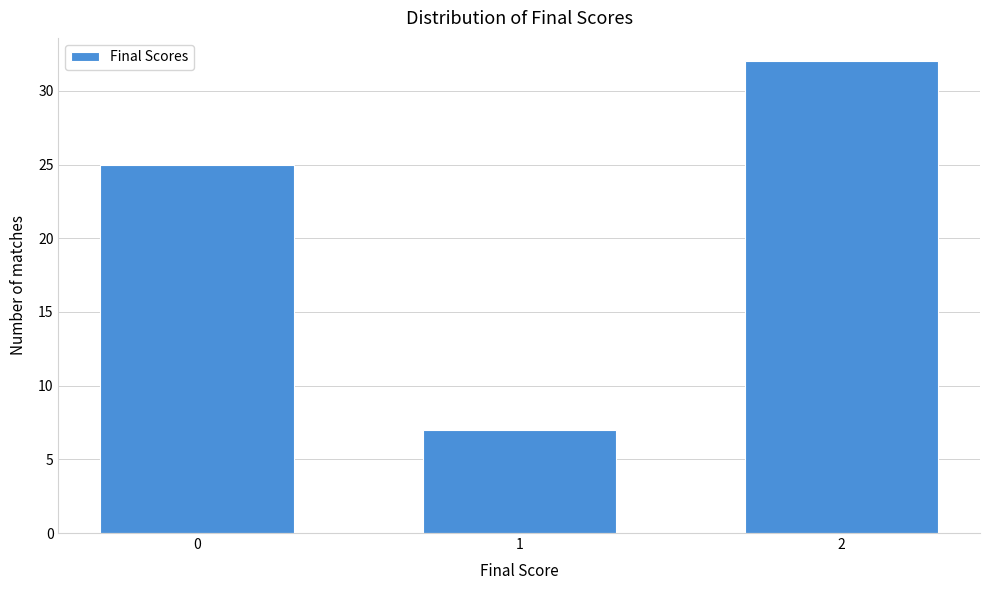

Reading right to left, what are all the values shown in this chart?

2=32	1=7	0=25